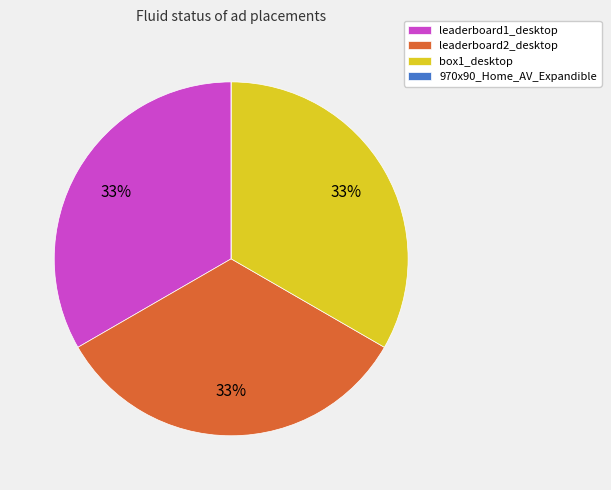

Combined, do leaderboard2_desktop and box1_desktop account for over 50%?

Yes